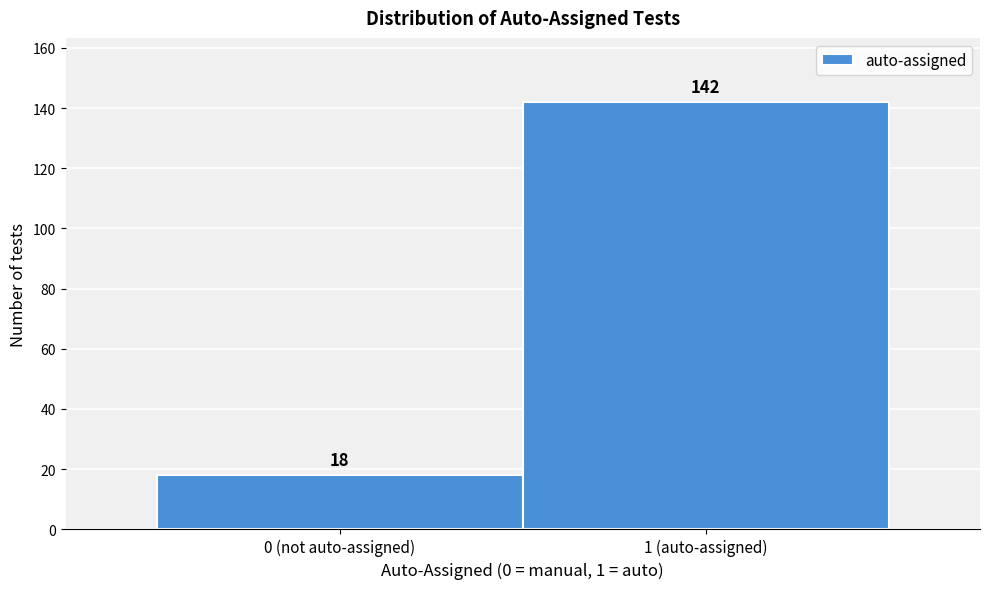

Reading left to right, extract all data points from this chart.

18	142